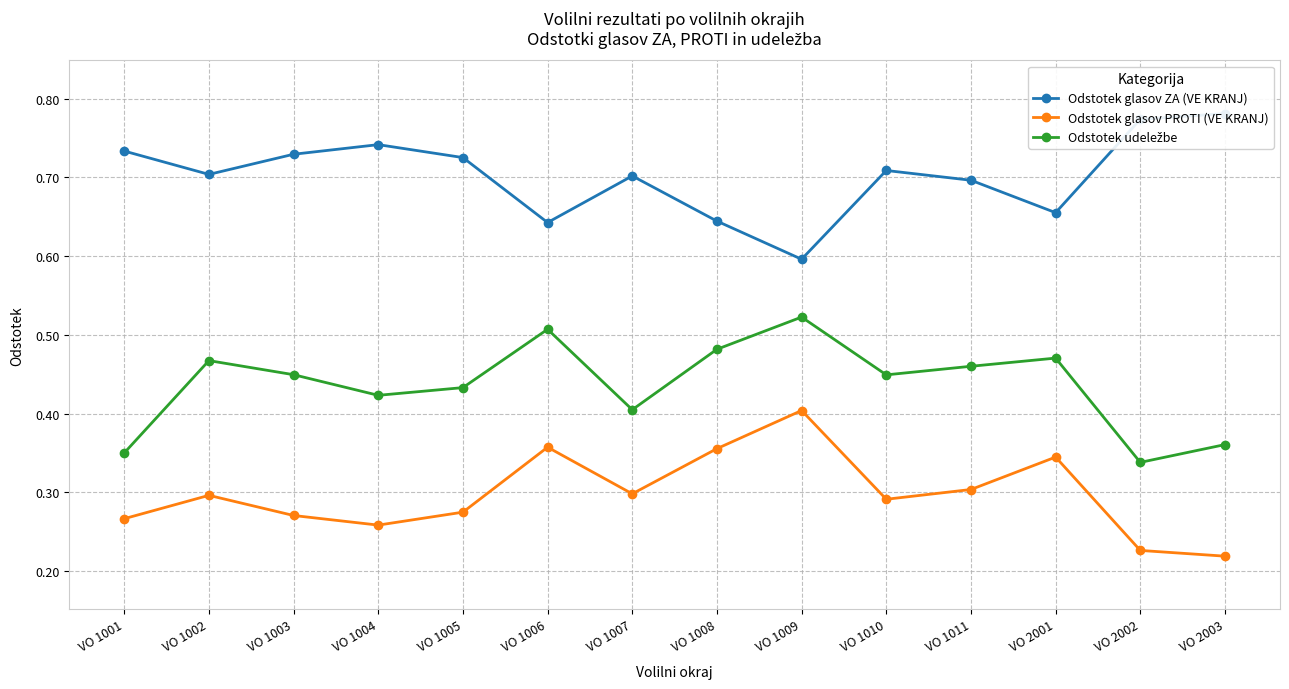

True or false: Odstotek glasov ZA (VE KRANJ) has a value of 0.7 at VO 1004.

True